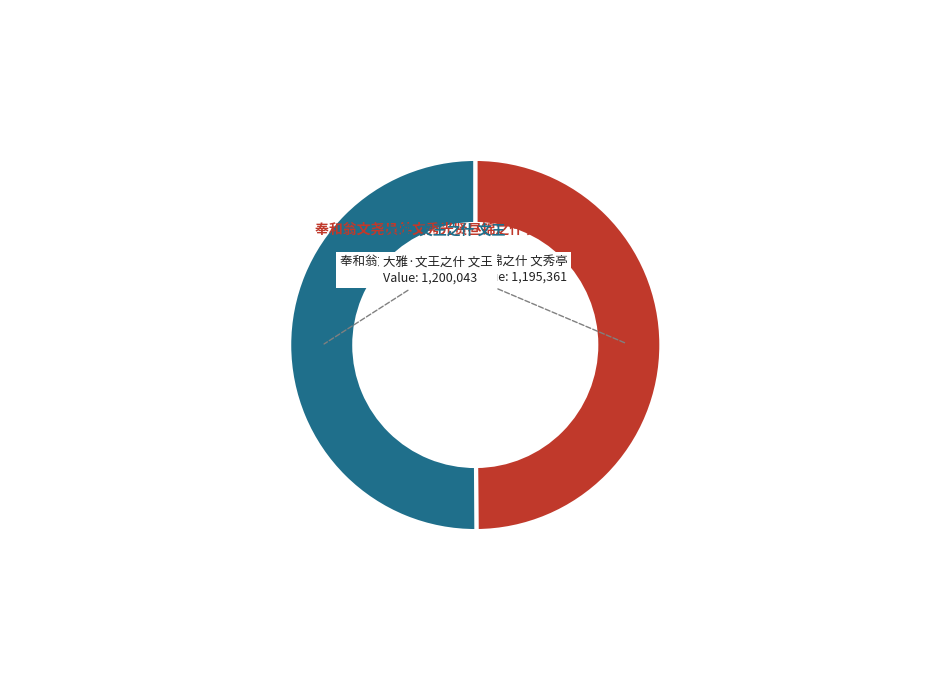

Is it true that 大雅·文王之什 文王 is 50% of the pie?

True